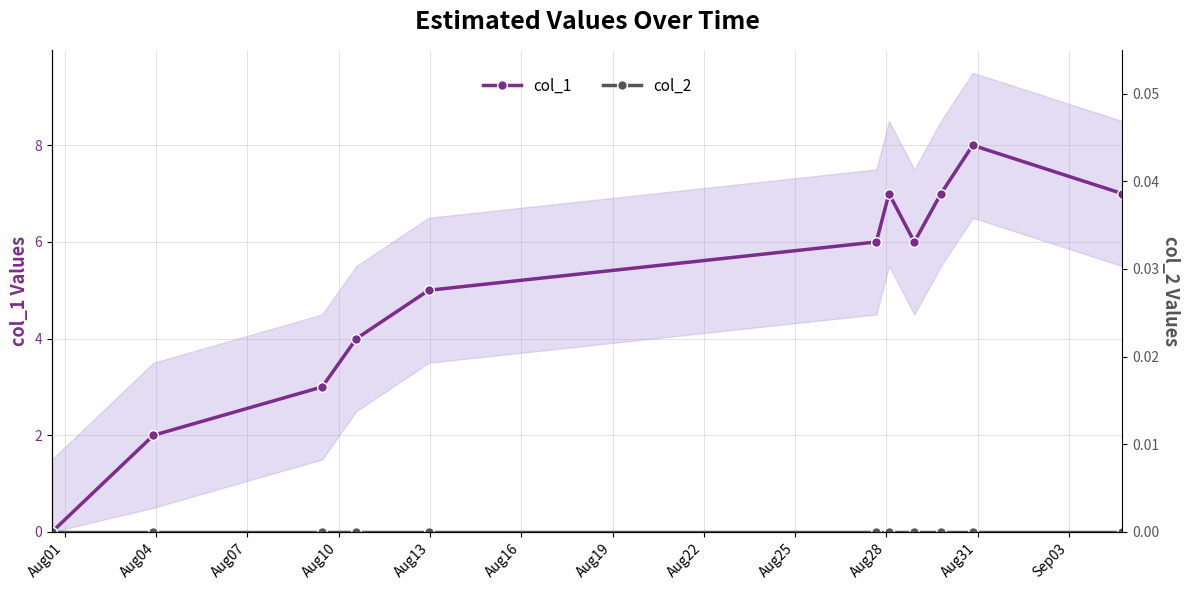

What is the highest value of the col_1 series?

8